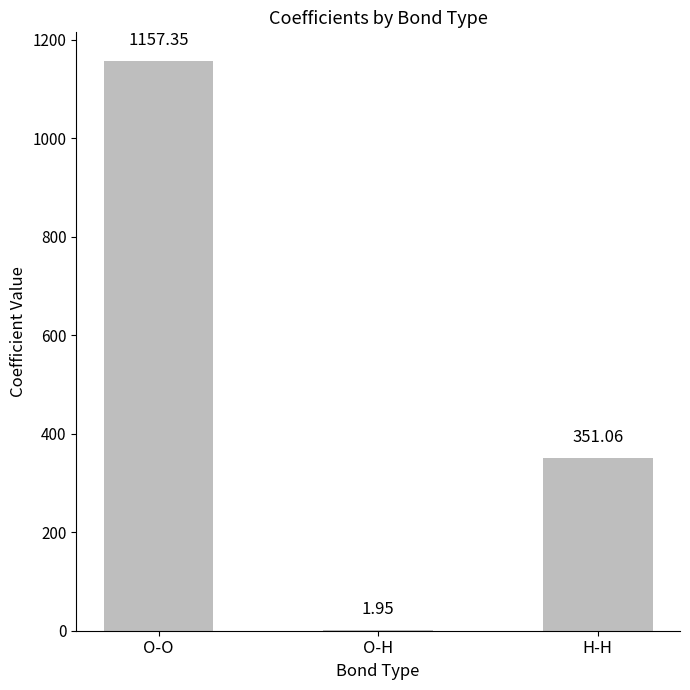

Approximately how many times larger is the value at H-H compared to O-O?

0.3